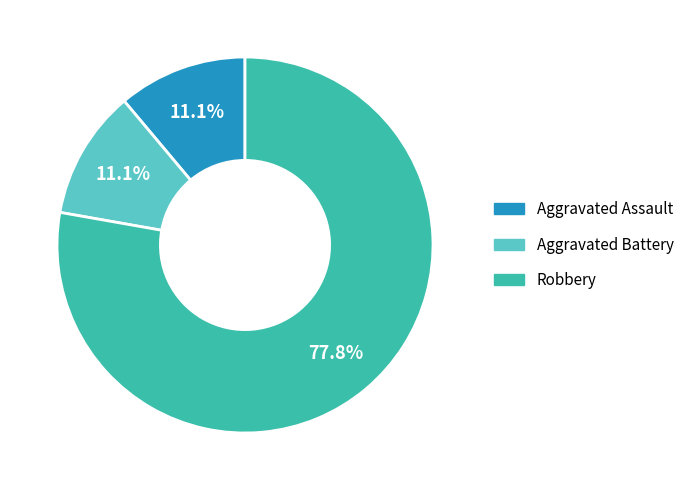

Is it true that Robbery is 78% of the pie?

True